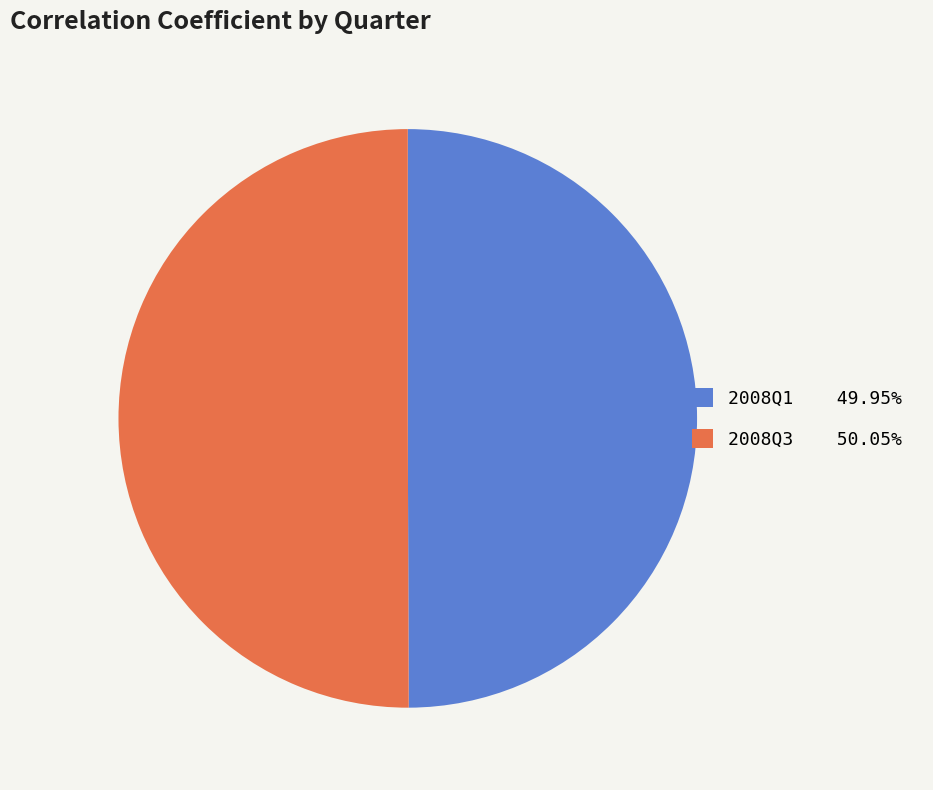

Count the number of slices in the pie.

2